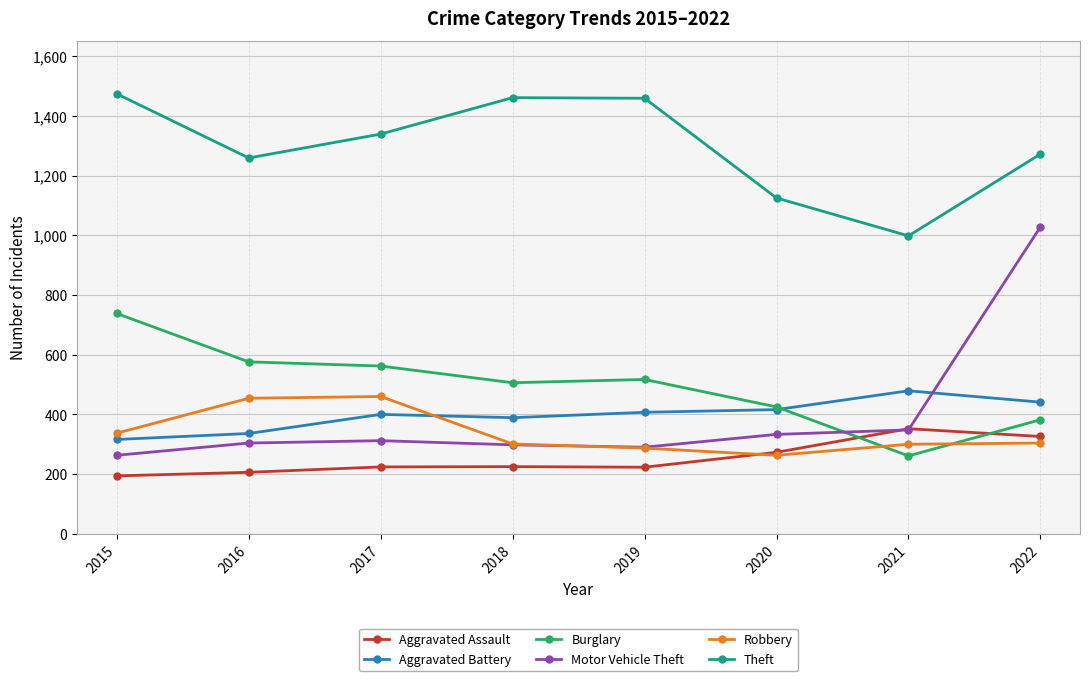

True or false: Burglary has a value of 261 at 2021.

True